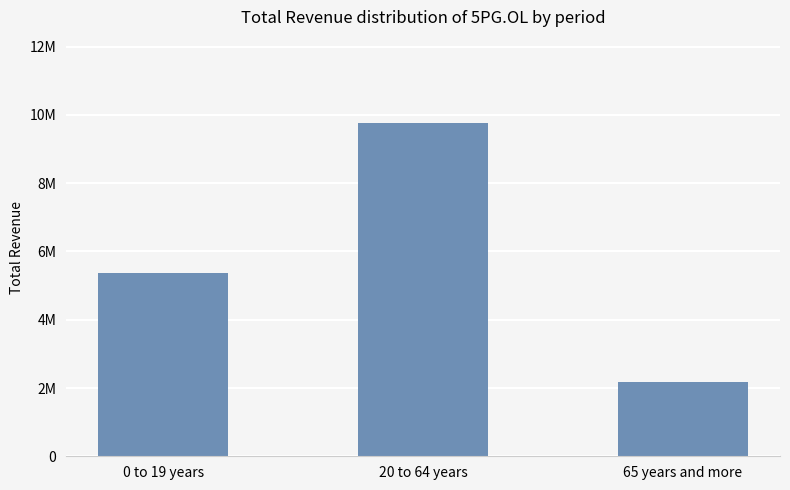

Does the chart contain any negative values?

No